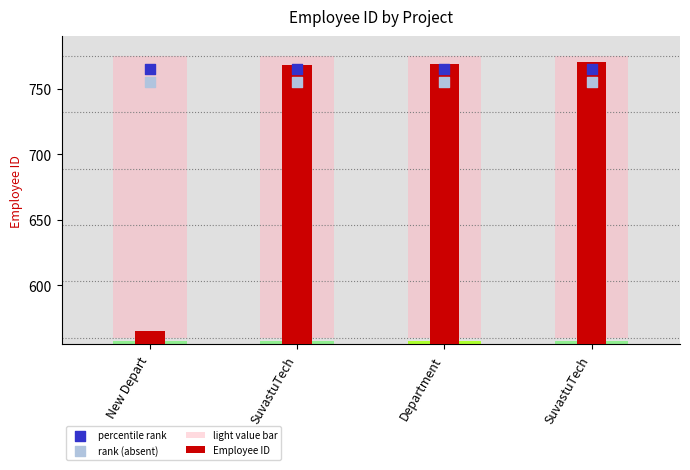

What is the total value across all series at Department?

2504